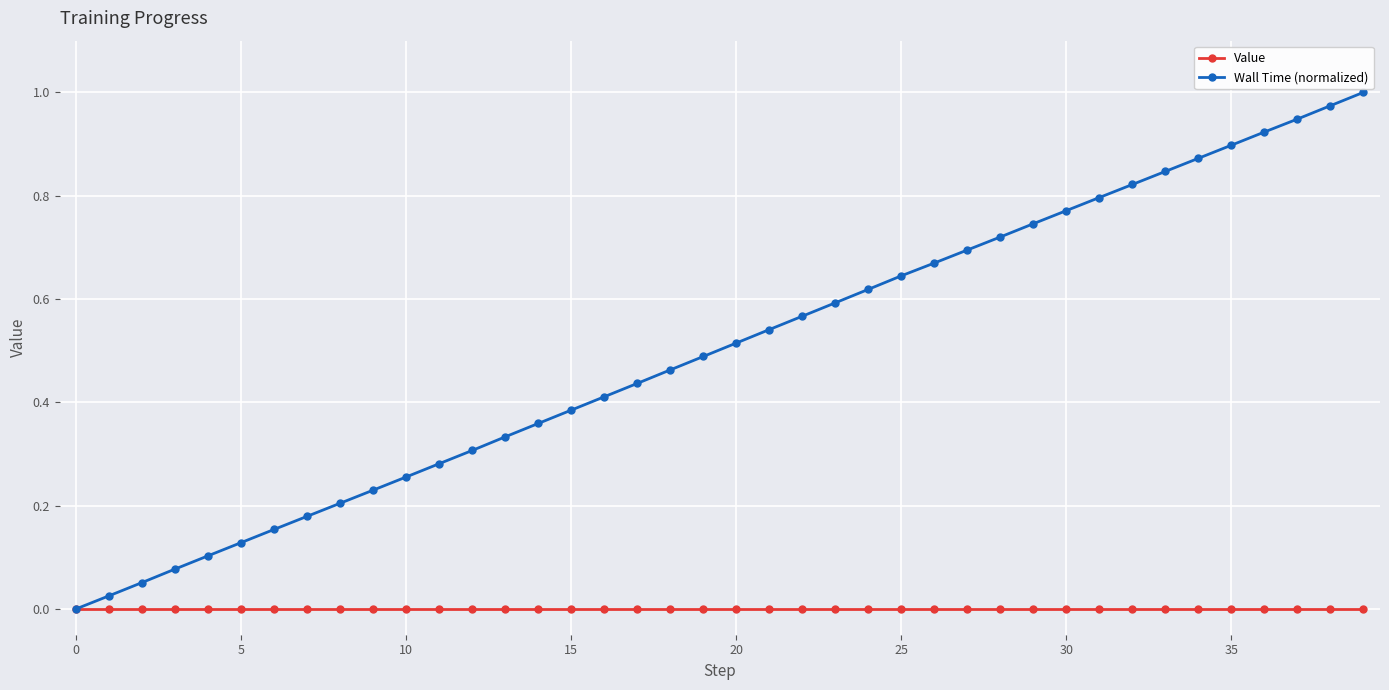

List the series in order of their peak value, highest first.

Wall Time (normalized), Value